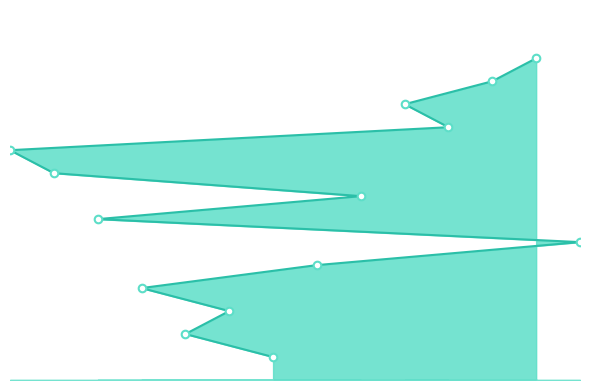

What is the change in value from 7 to 10?

+11